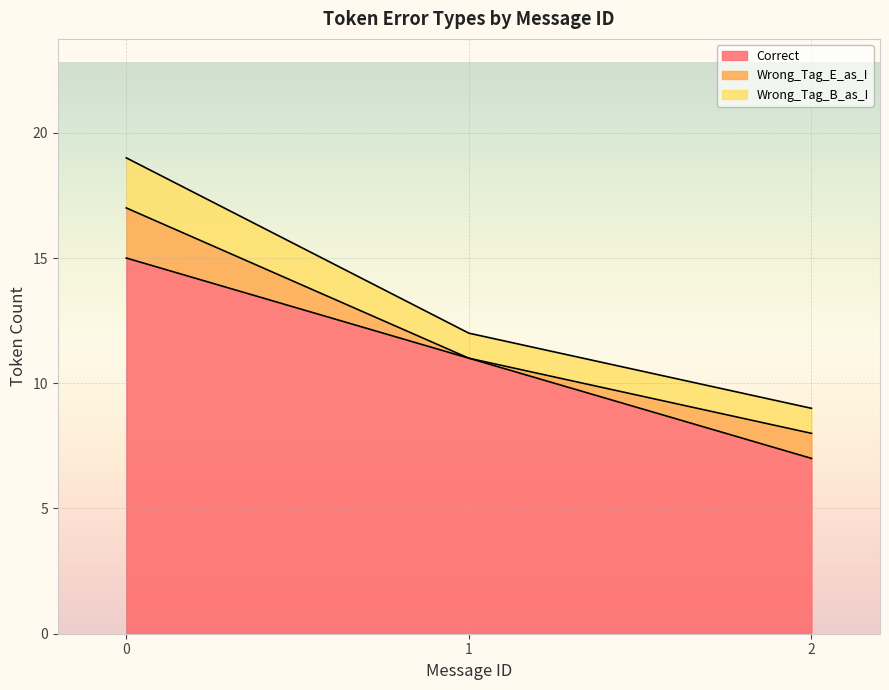

The Correct series shows 2 at 8. True or false?

False